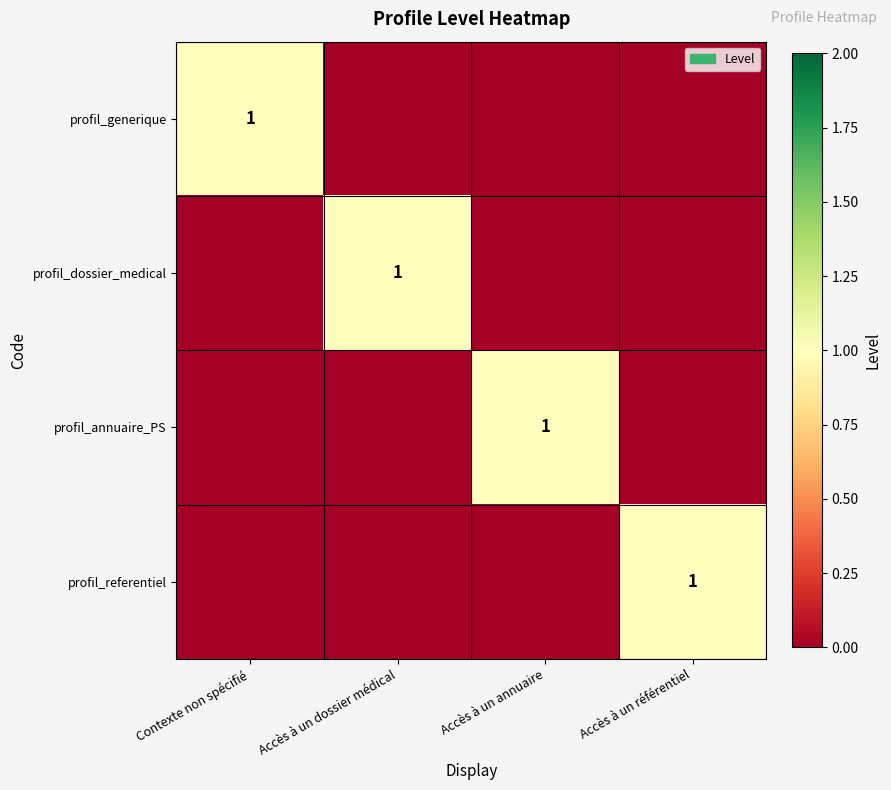

Which series has the largest range (max minus min)?

profil_generique